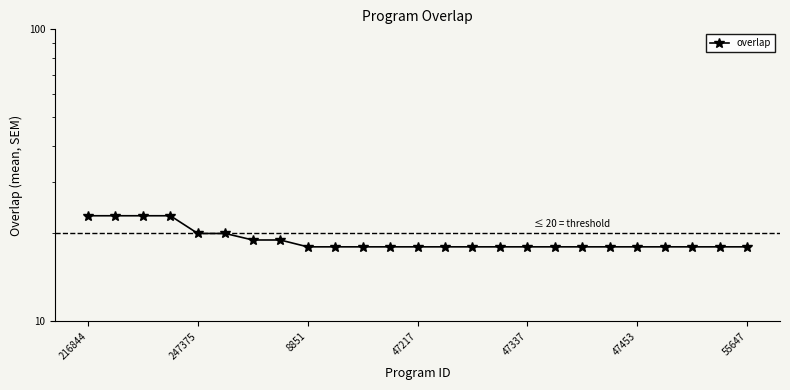

What is the difference between the second highest and minimum values?

5